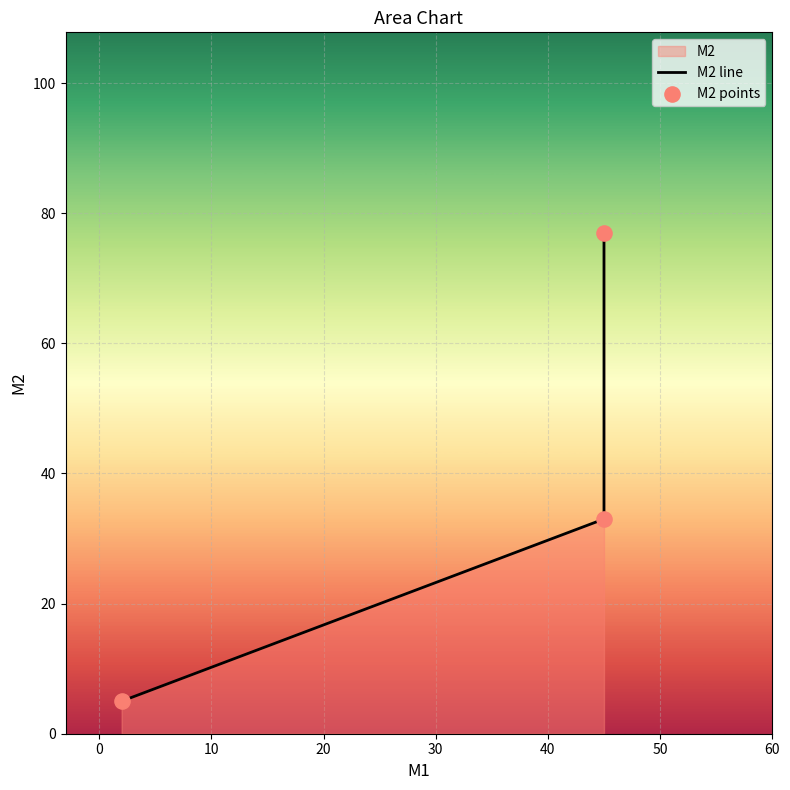

Which series contains the highest Y value?

M2 line